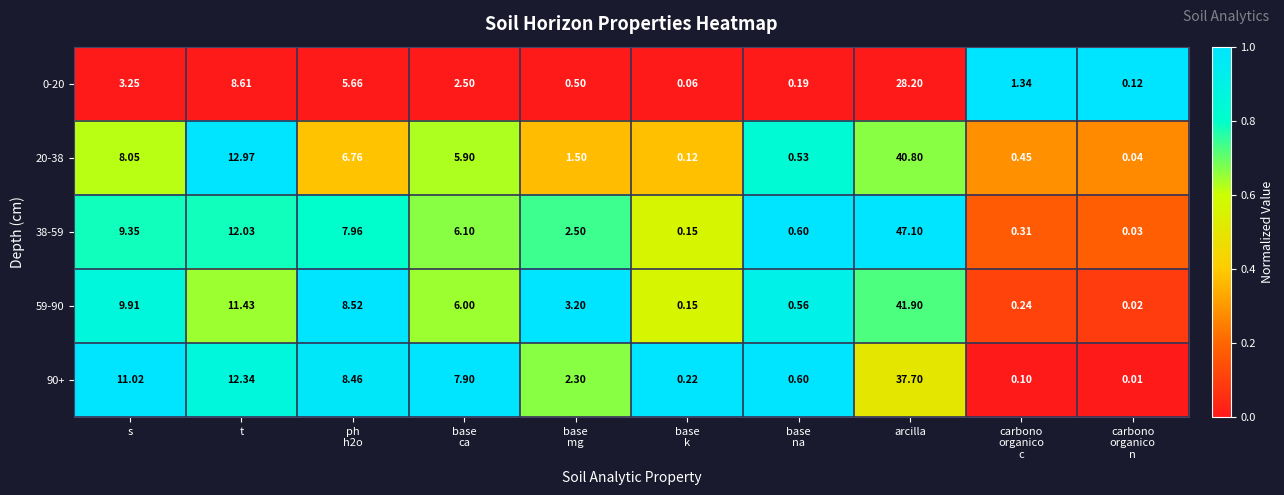

At which label does 0-20 first exceed 2?

s